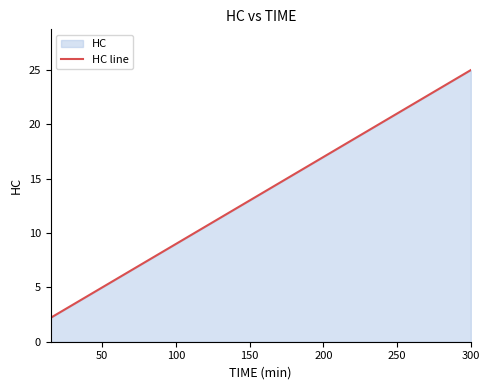

Reading left to right, transcribe all the data shown in this chart.

2.2	3.4	4.6	5.8	7.0	8.2	9.4	10.6	11.8	13.0	14.2	15.4	16.6	17.8	19.0	20.2	21.4	22.6	23.8	25.0